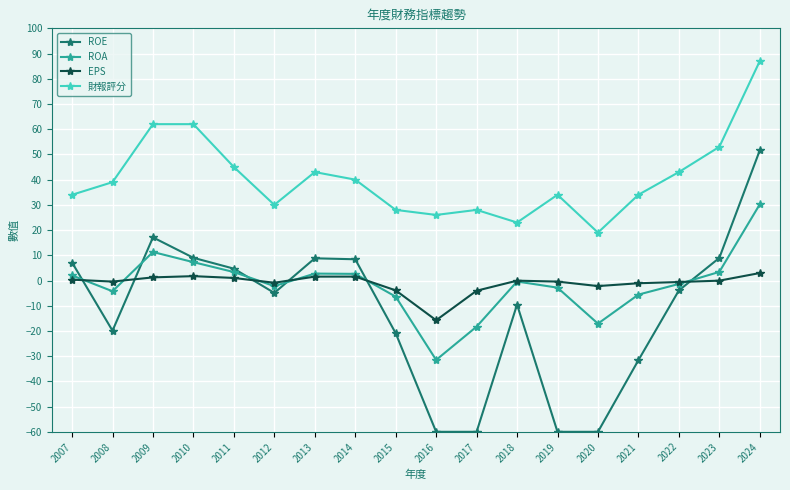

What is the value of the 財報評分 point at the 12th from the left?

23.0